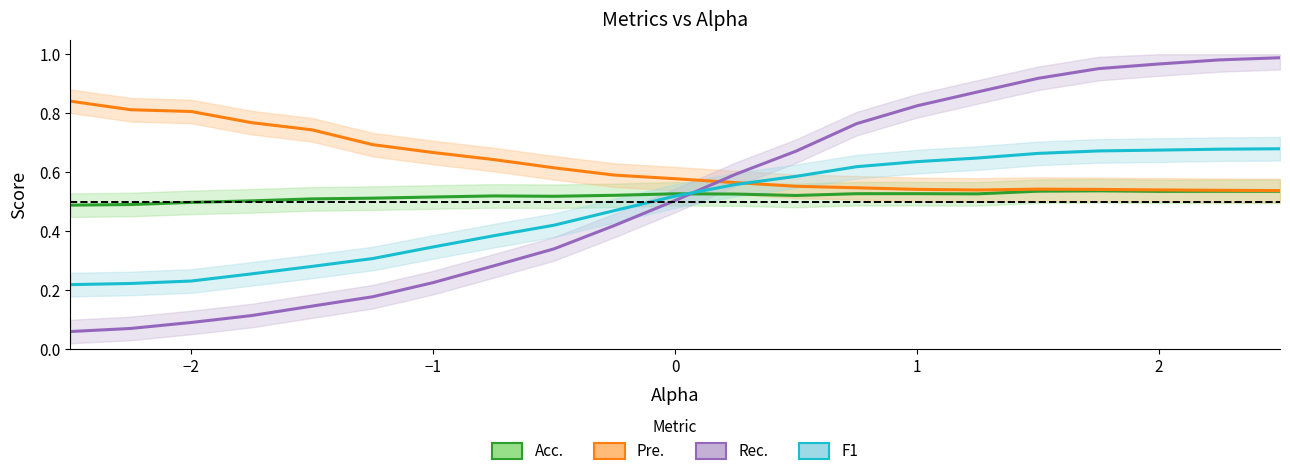

True or false: Acc. and Pre. intersect in this chart.

False